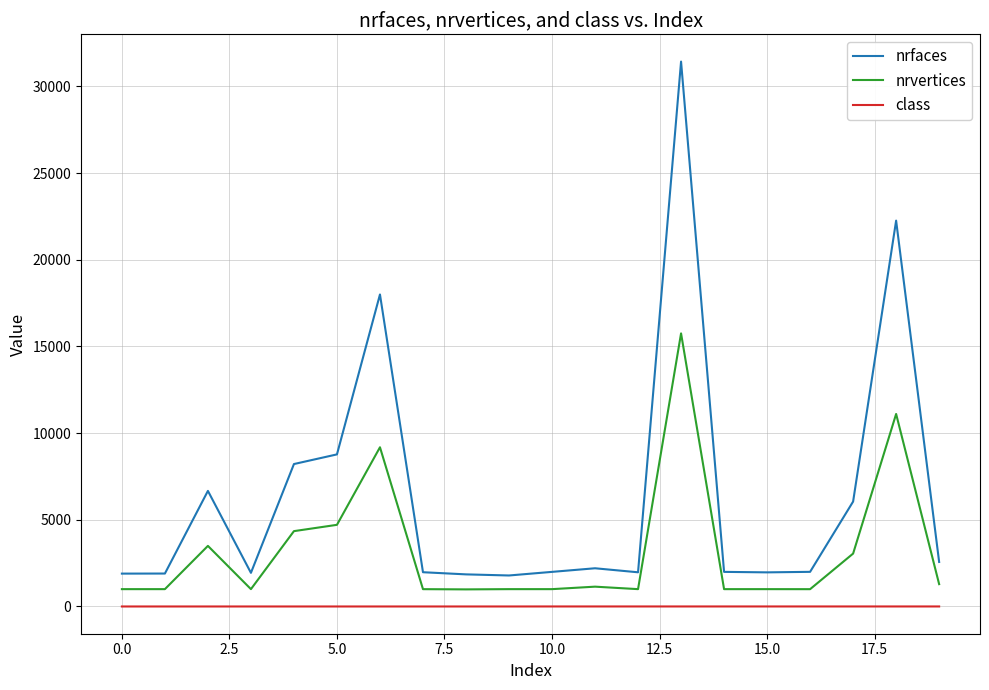

What is the maximum value shown in the chart?

31432